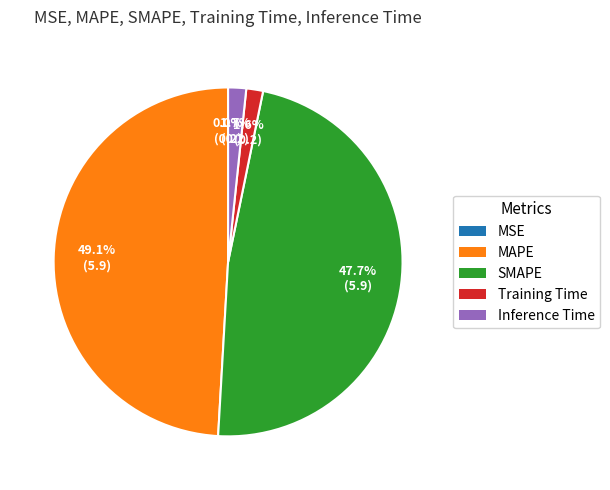

Is there any slice that represents more than half of the pie?

No